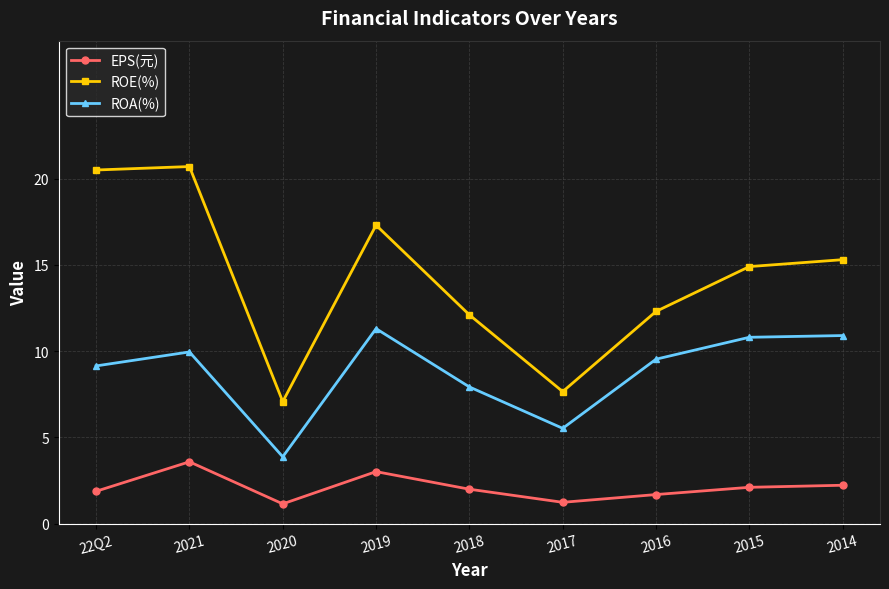

What is the approximate value of ROE(%) at 2018?

12.1